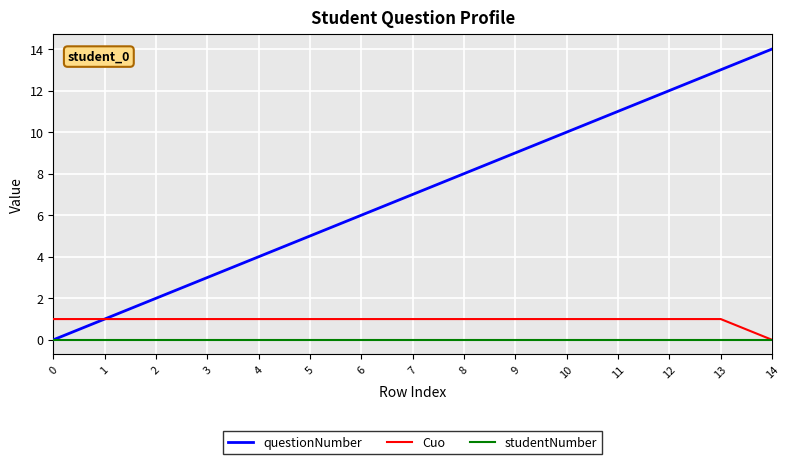

Is it true that Cuo equals 0 at 6?

False